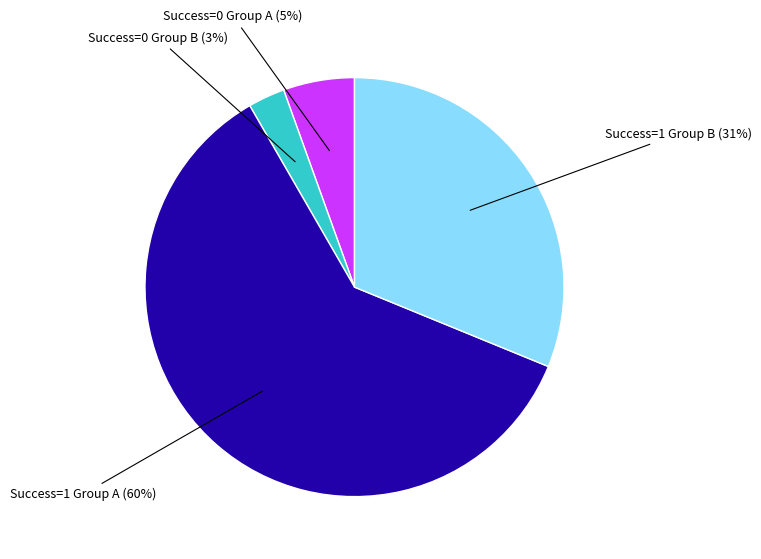

To the nearest percent, what is the average slice percentage?

25%